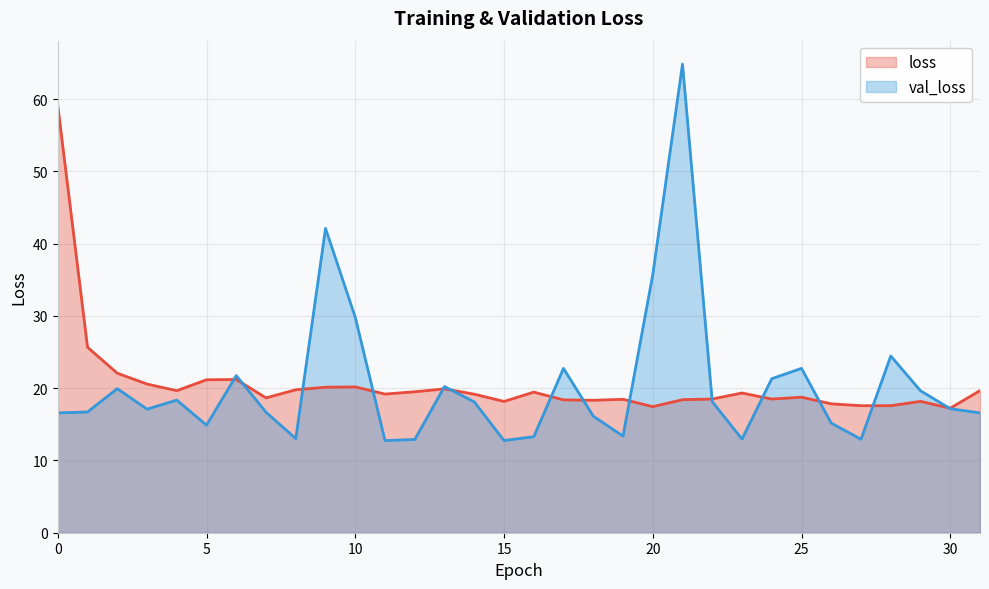

Which series has the largest range (max minus min)?

val_loss